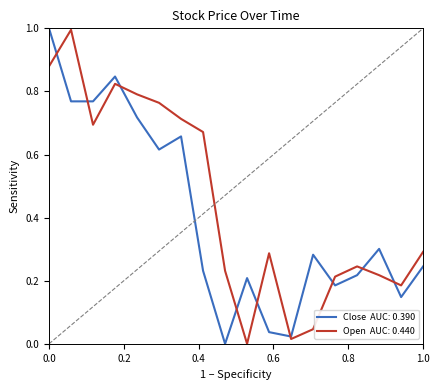

Does the chart display data point markers on the line(s)?

No